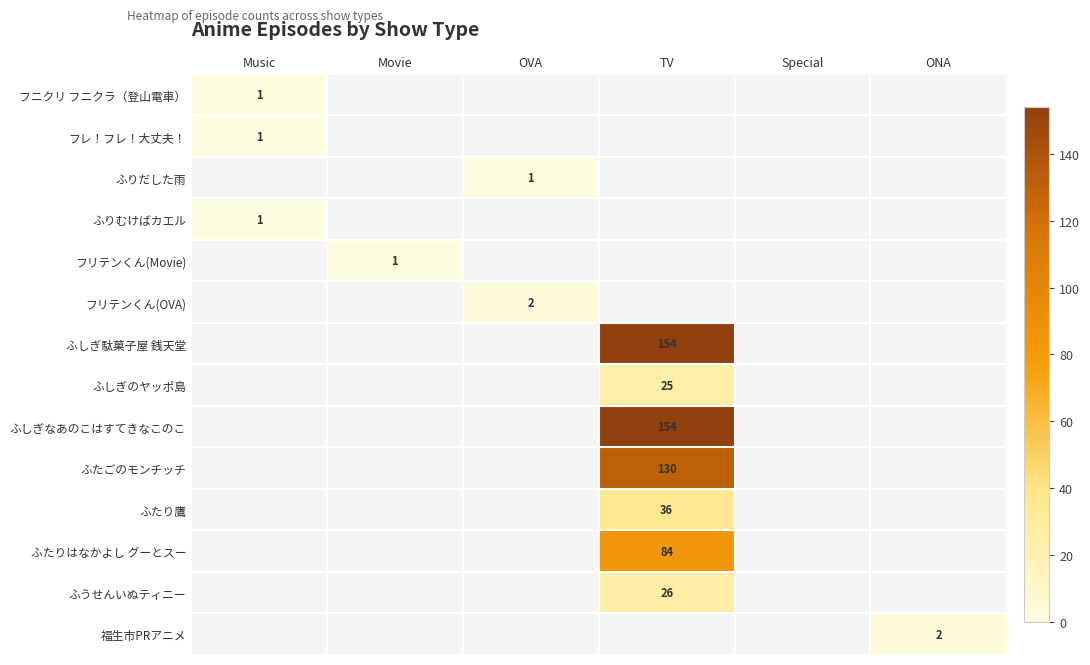

True or false: ふりむけばカエル has a value of 1 at Music.

True